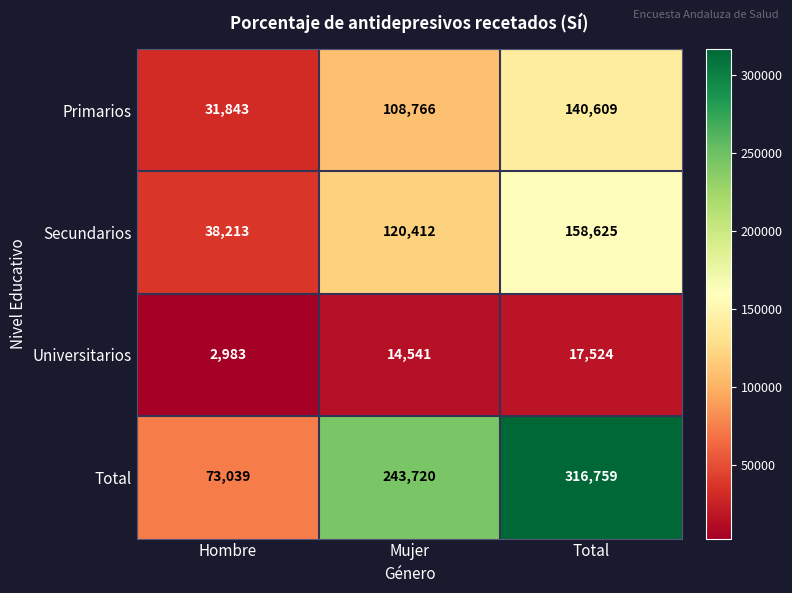

At which label is Total closest to 194899?

Mujer